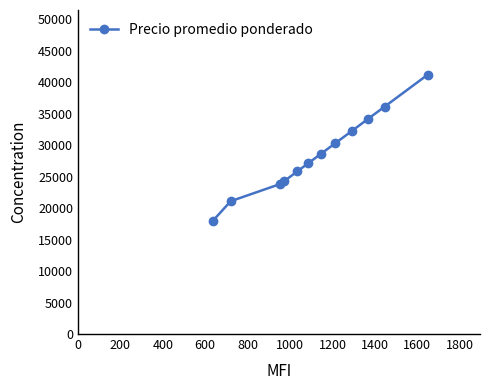

Reading left to right, list all the values displayed in this chart.

18000	21111	23850	24263	25850	27150	28683	30300	32316	34133	36150	41200